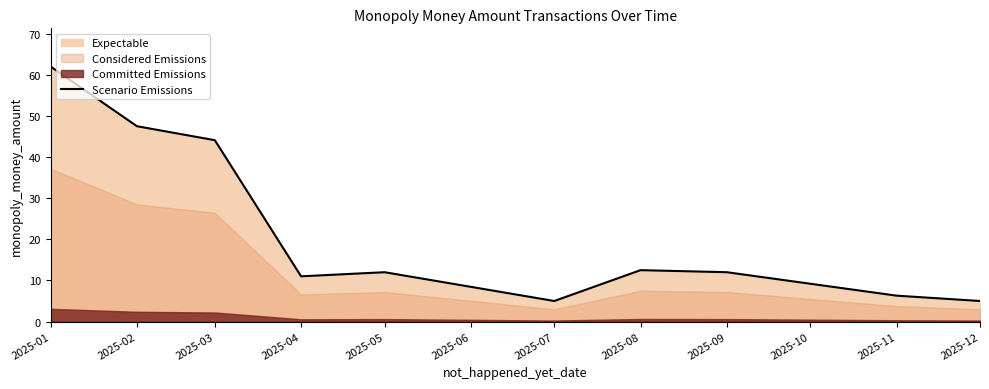

How many points are higher than both their immediate neighbors (excluding endpoints)?

2